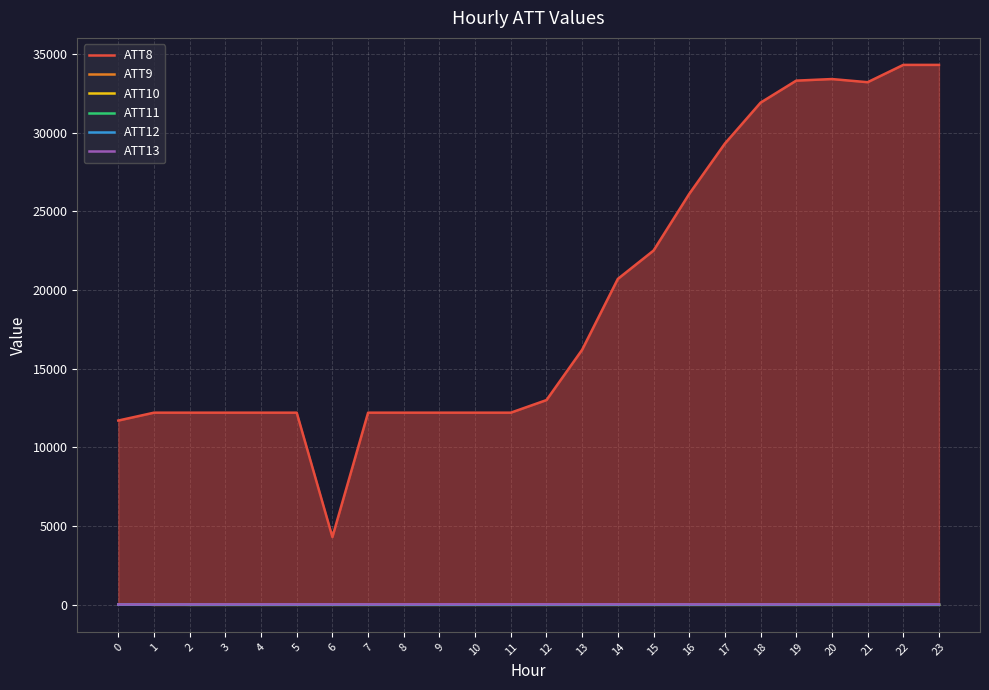

Between 20 and 22, which series saw the biggest shift?

ATT8